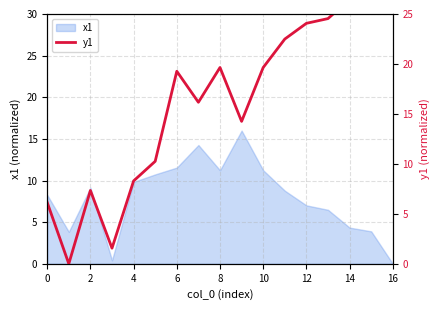

How many data points does each series have?

17